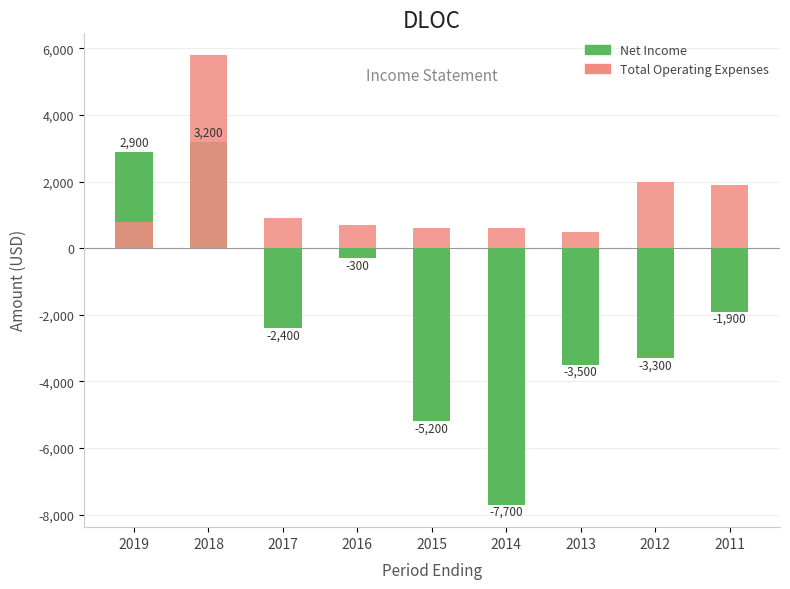

List the series in order of their peak value, highest first.

Total Operating Expenses, Net Income